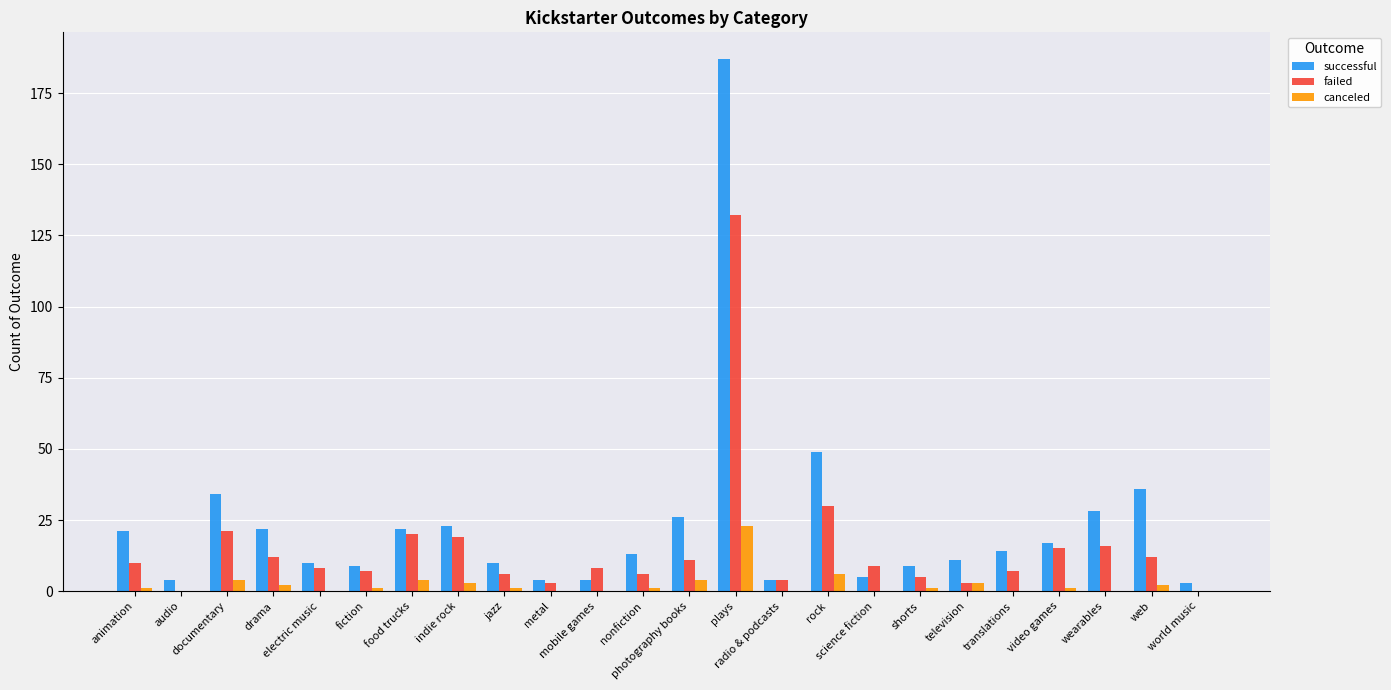

Which series has the largest total across all categories?

successful